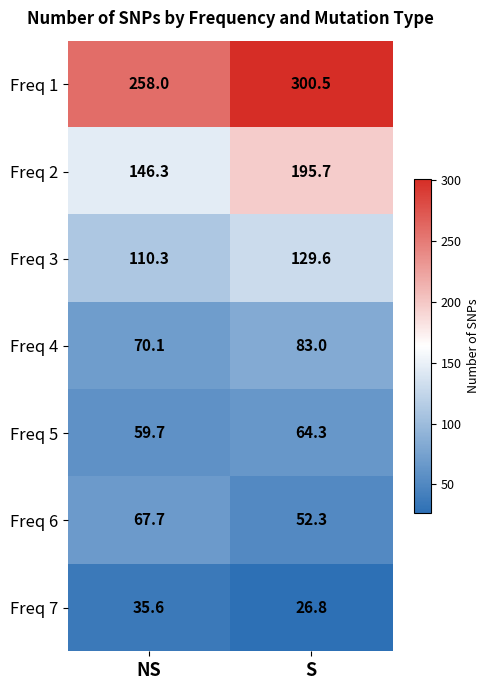

List the series in order of their peak value, lowest first.

Freq 7, Freq 5, Freq 6, Freq 4, Freq 3, Freq 2, Freq 1